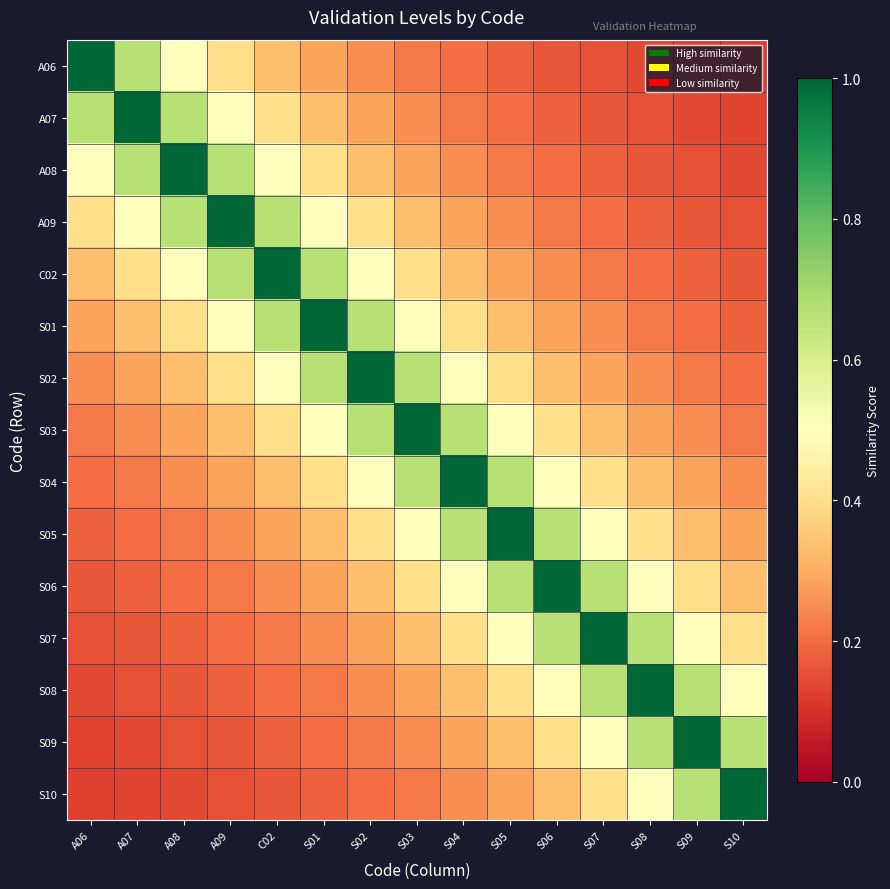

What is the spread (max minus min) of values at S05?

0.8